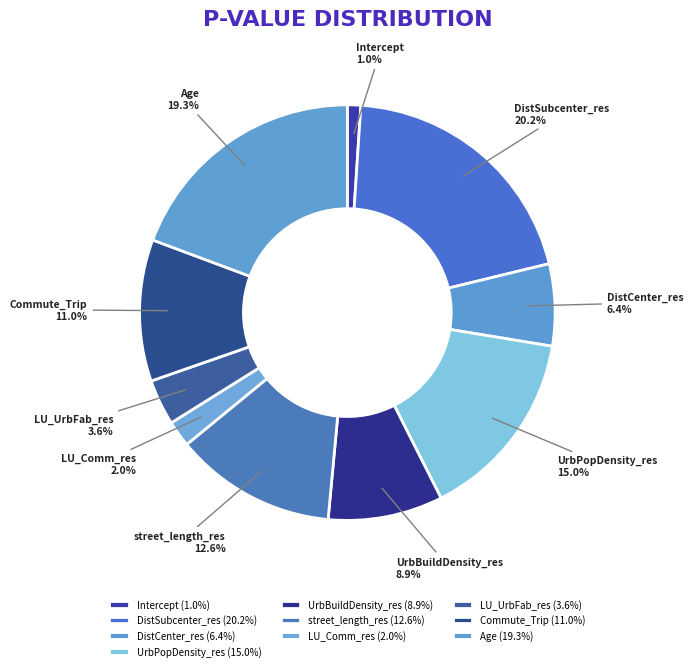

Does DistSubcenter_res represent more than half of the total?

No